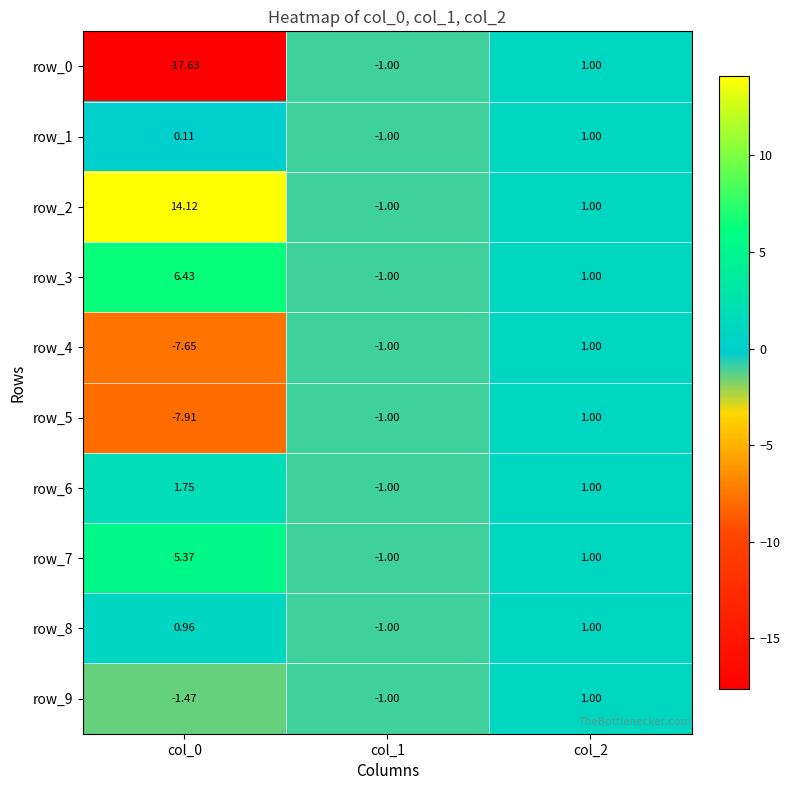

Is the value of row_9 at col_1 greater than the value of row_7 at col_0?

No